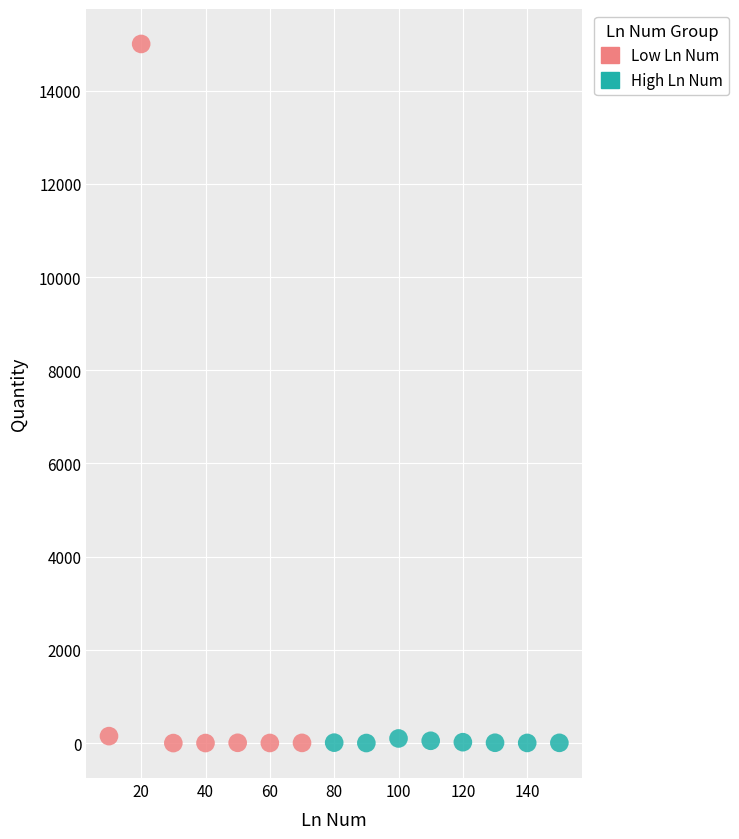

Which series has the largest Y range (max minus min)?

Low Ln Num